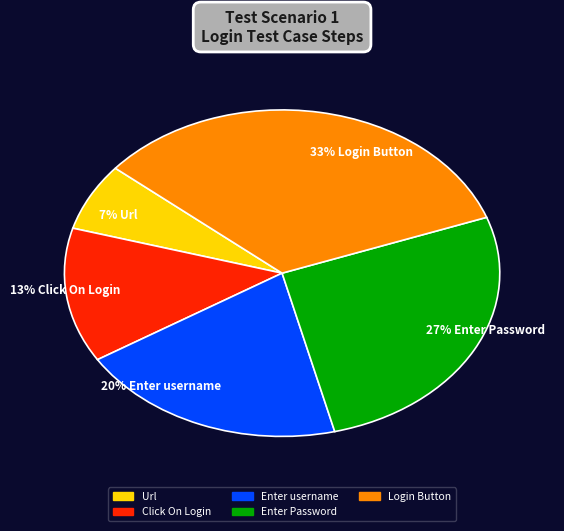

Is it true that Click On Login is 6% of the pie?

False